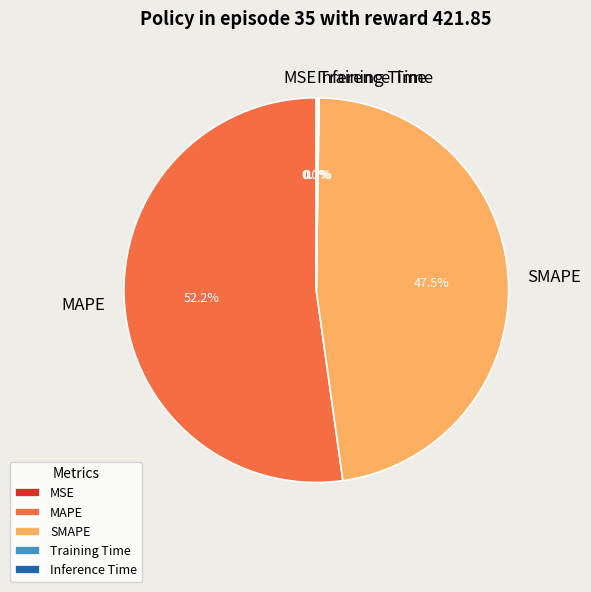

Is there a majority slice in this chart?

Yes